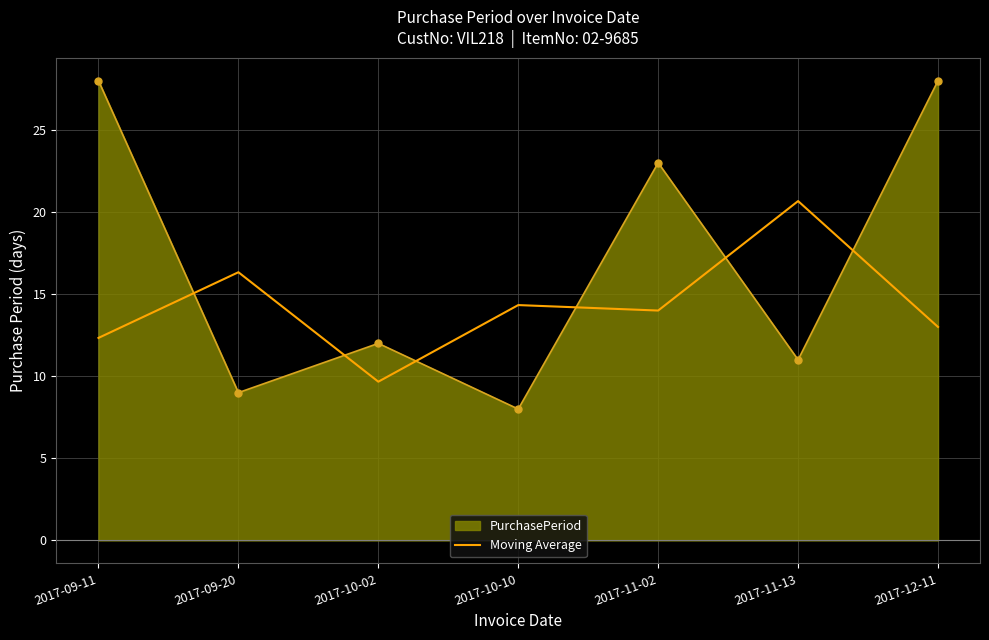

List the series in order of their peak value, lowest first.

Moving Average, PurchasePeriod